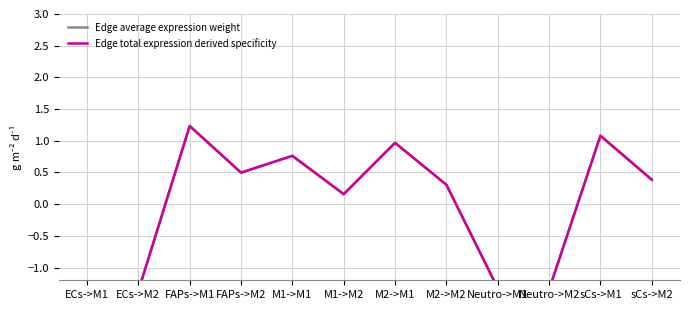

The Edge total expression derived specificity series shows -1.8 at ECs->M1. True or false?

False